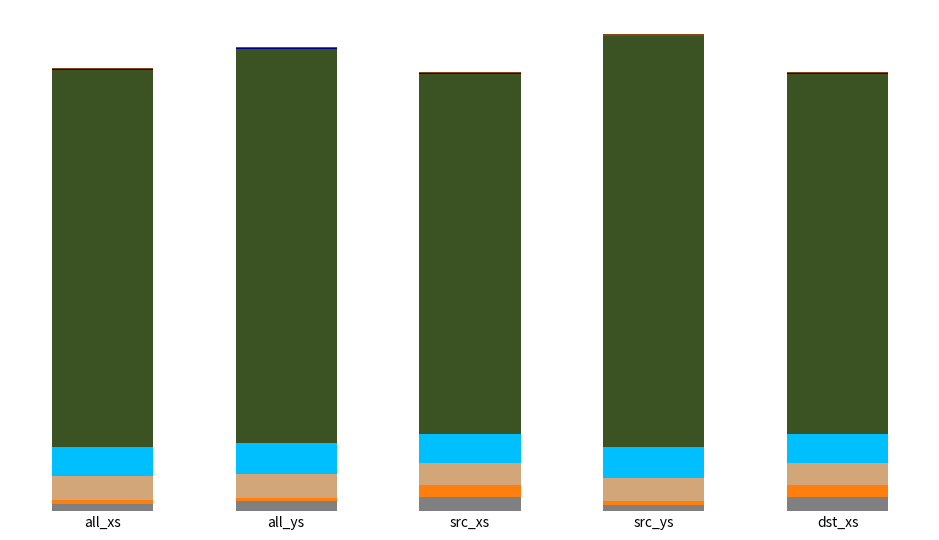

Is it true that standard_deviation equals 2.8 at dst_xs?

False